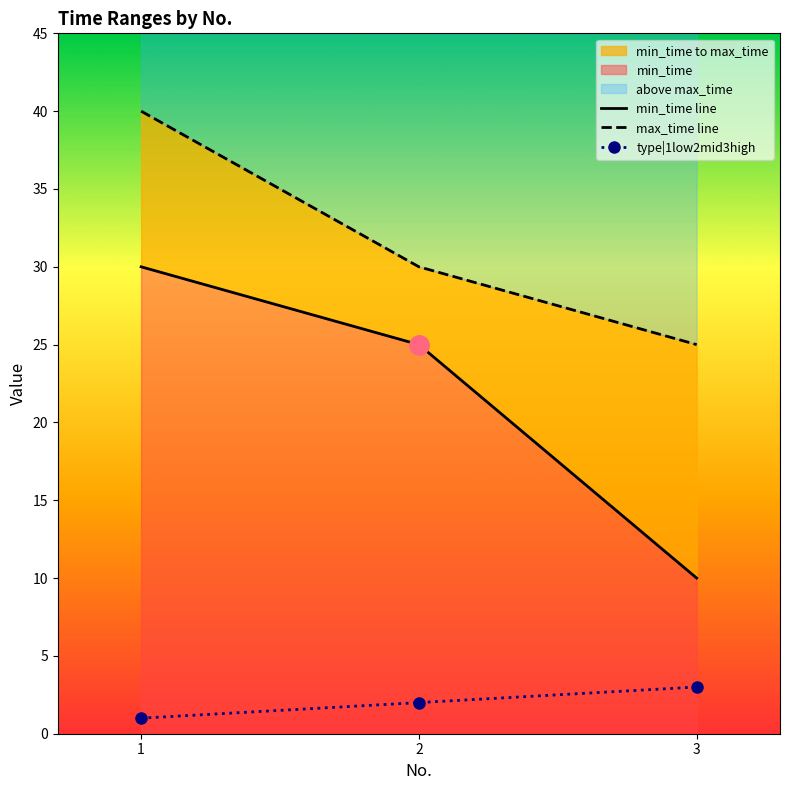

Reading right to left, list all the values displayed in this chart.

min_time line: 10	25	30
max_time line: 25	30	40
type|1low2mid3high: 3	2	1